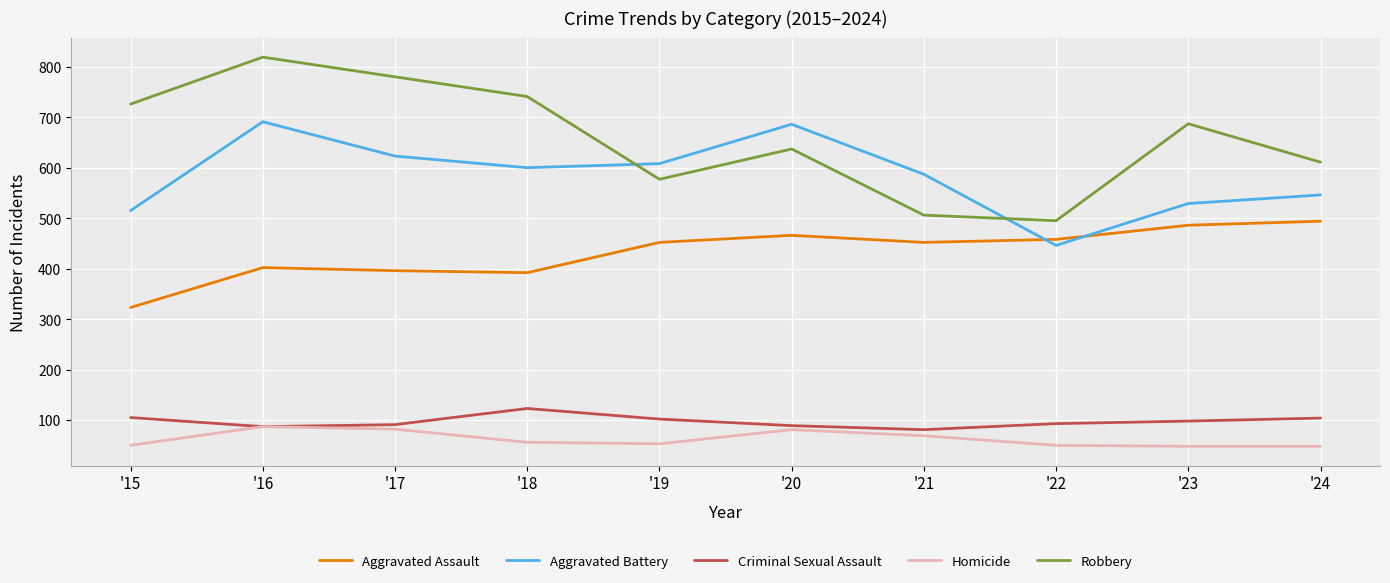

How many interior local peaks does the Robbery series have?

3